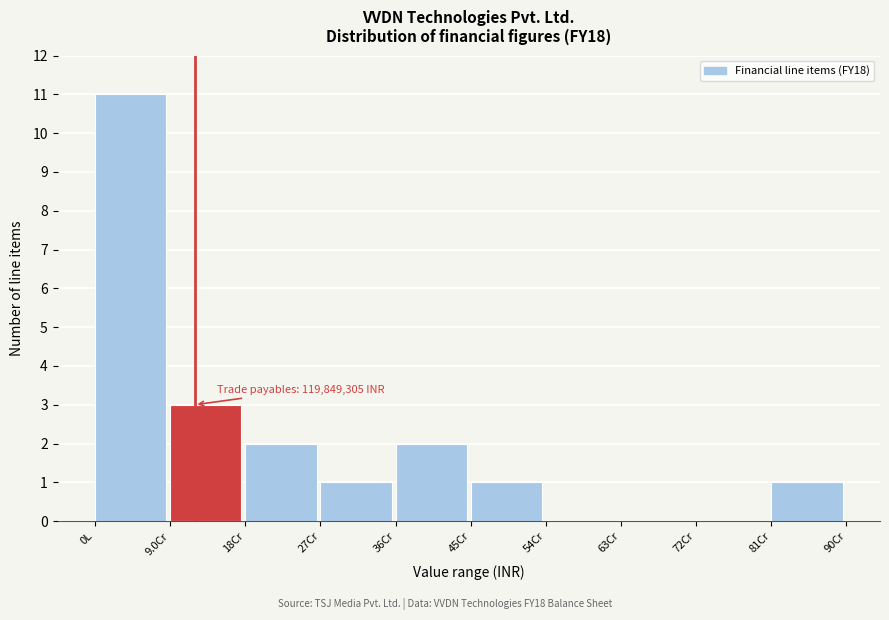

Reading left to right, what are all the values shown in this chart?

0L=11	9.0Cr=3	18Cr=2	27Cr=1	36Cr=2	45Cr=1	54Cr=0	63Cr=0	72Cr=0	81Cr=1